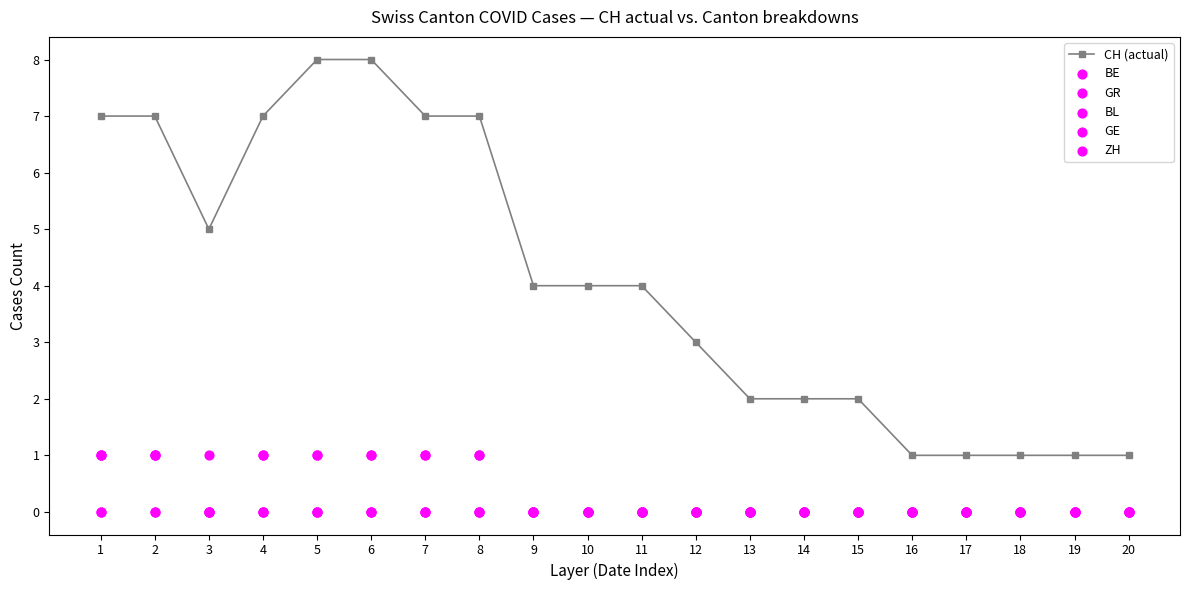

At how many categories does at least one series exceed 5?

7